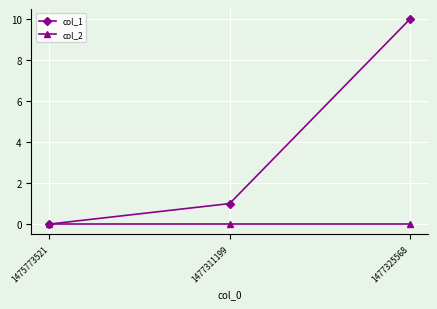

At 1477311199, list the series in order from smallest to largest.

col_2, col_1